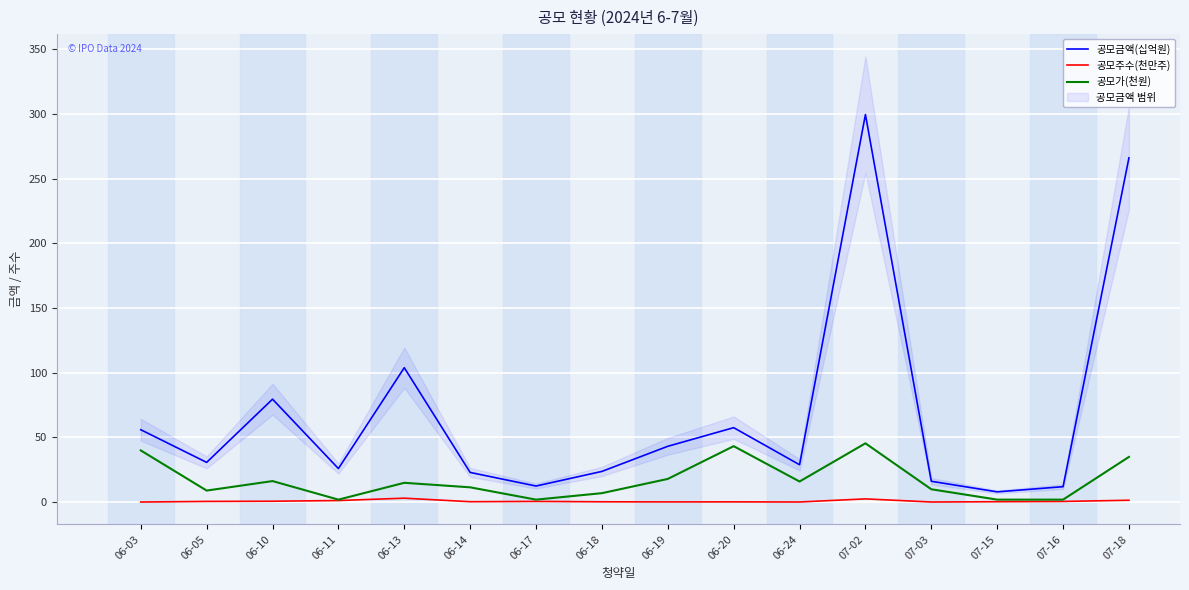

What is the sum of the 공모금액(십억원) values at 06-11 and 06-14?

49.0